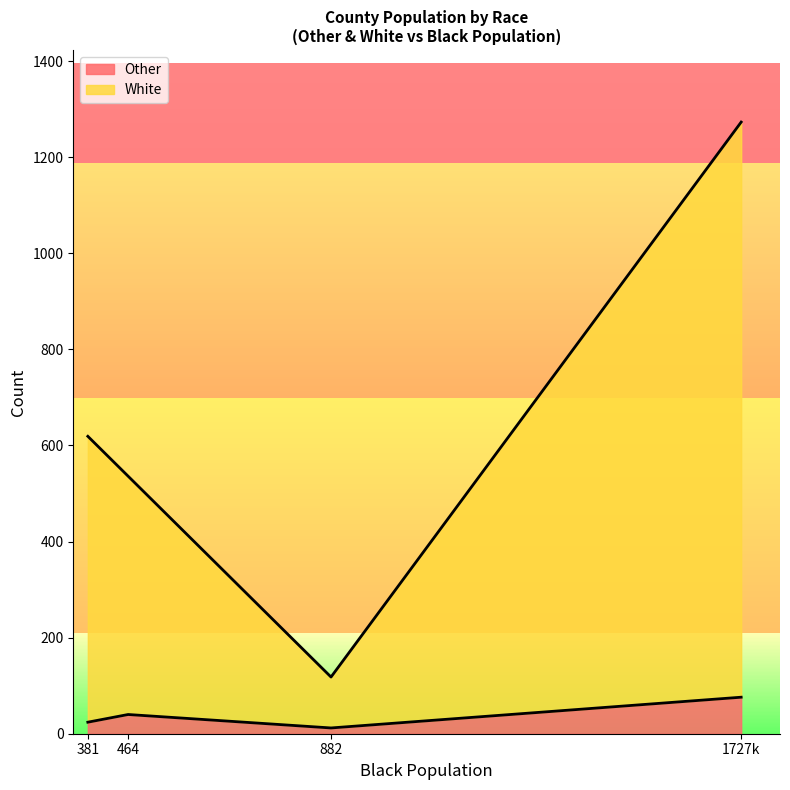

What is the approximate value of Other at 882, to the nearest 10?

10